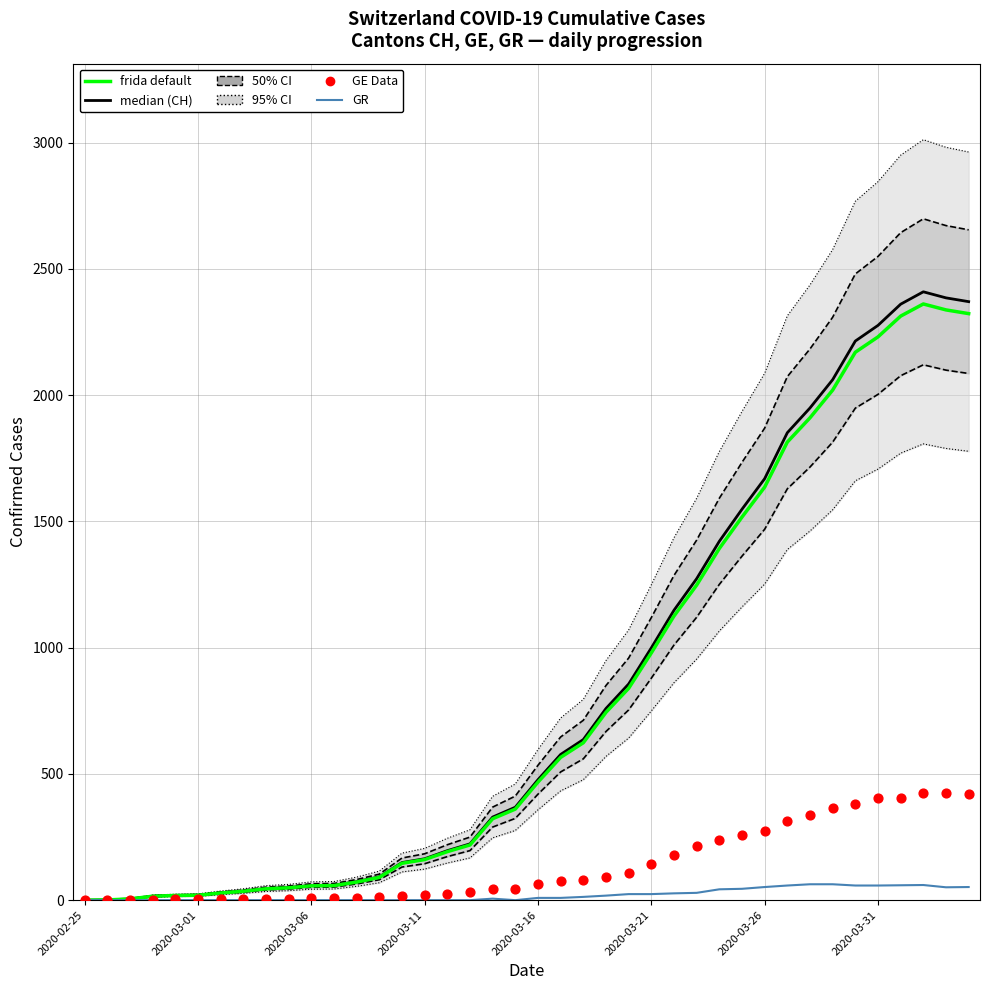

At how many categories does at least one series exceed 1410?

12